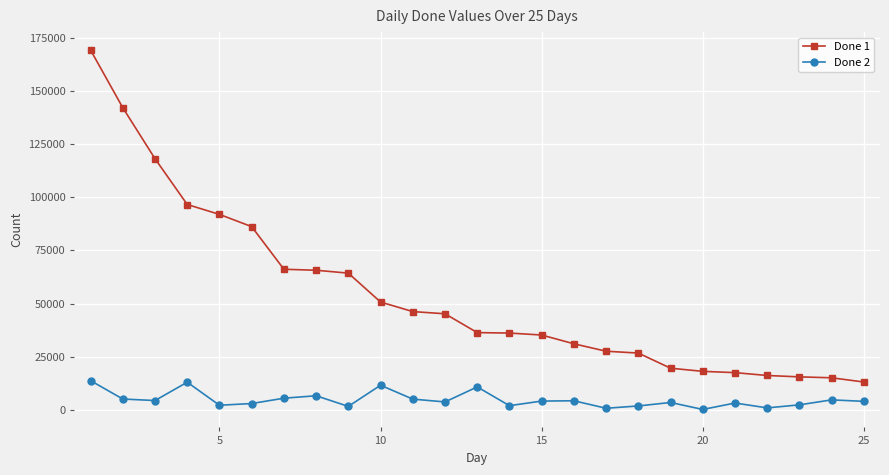

What is the value of the Done 1 point at the 15th from the left?

35217